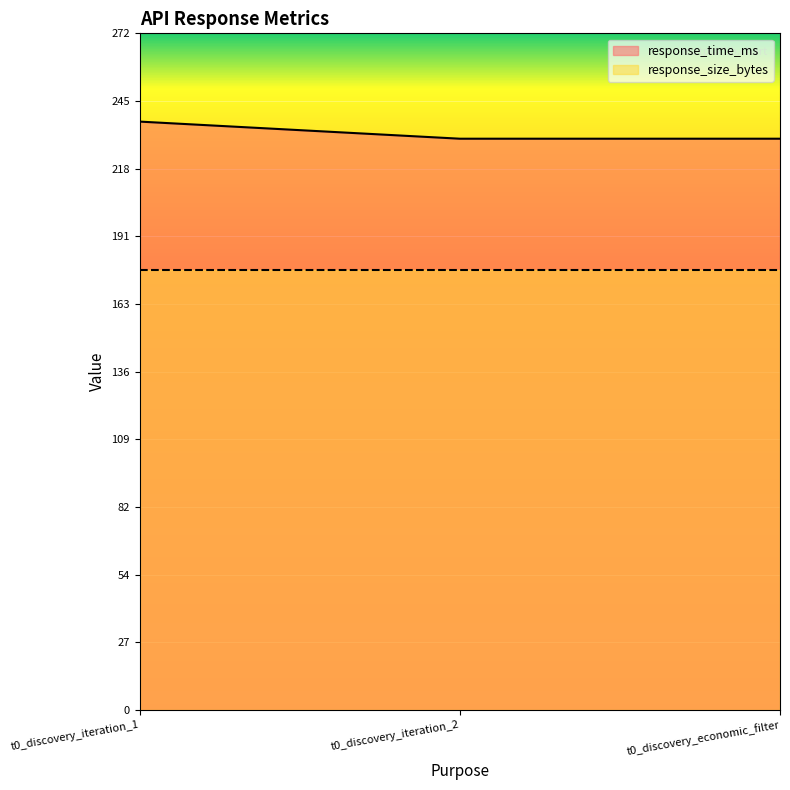

Is it true that the value at t0_discovery_iteration_2 is 375.0?

False